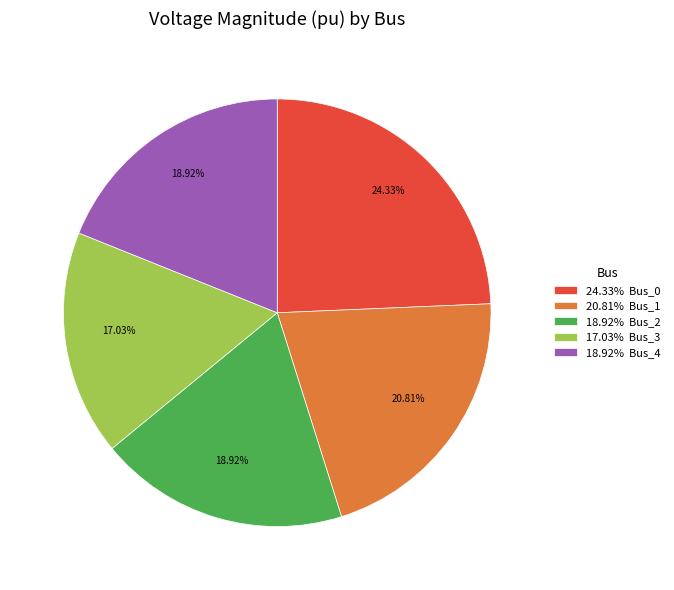

Combined, do 18.92% Bus_4 and 18.92% Bus_2 account for over 50%?

No